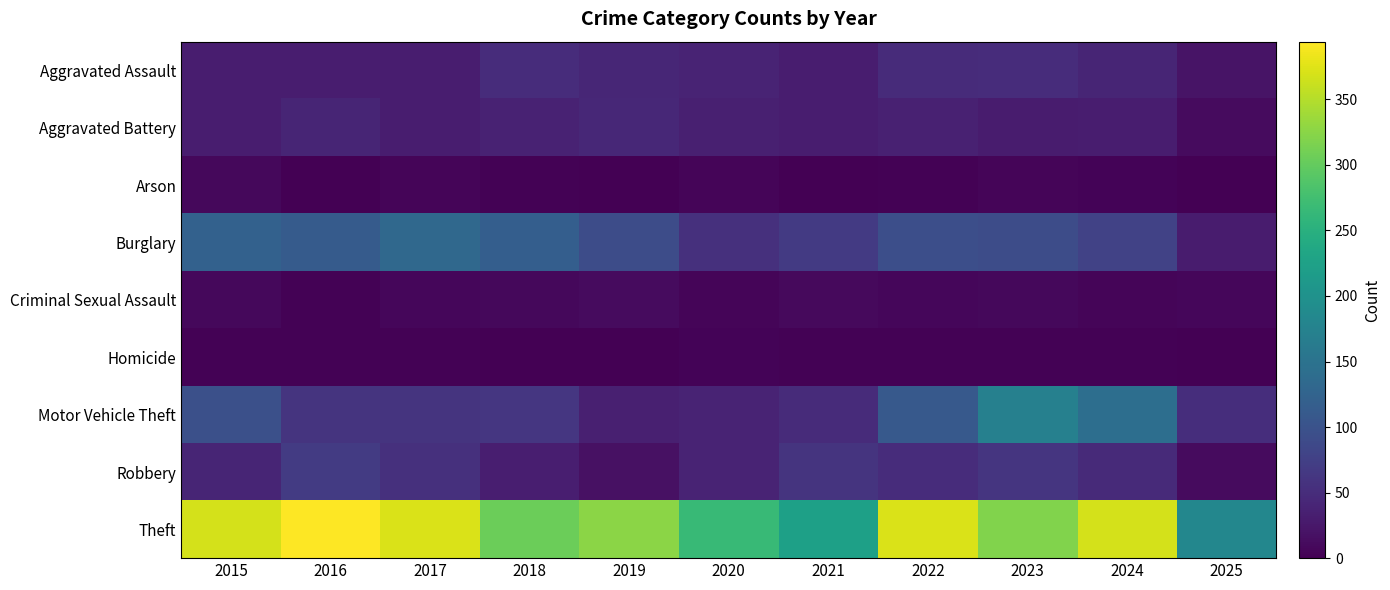

Reading left to right, transcribe all the data shown in this chart.

Aggravated Assault: 2015=32	2016=32	2017=32	2018=50	2019=43	2020=39	2021=32	2022=48	2023=50	2024=41	2025=21
Aggravated Battery: 2015=31	2016=41	2017=32	2018=37	2019=44	2020=35	2021=31	2022=36	2023=30	2024=31	2025=12
Arson: 2015=9	2016=1	2017=5	2018=2	2019=1	2020=6	2021=0	2022=2	2023=5	2024=4	2025=1
Burglary: 2015=123	2016=113	2017=133	2018=117	2019=92	2020=55	2021=67	2022=95	2023=91	2024=77	2025=30
Criminal Sexual Assault: 2015=9	2016=3	2017=7	2018=9	2019=11	2020=6	2021=10	2022=7	2023=9	2024=5	2025=7
Homicide: 2015=3	2016=2	2017=2	2018=0	2019=0	2020=4	2021=2	2022=2	2023=3	2024=3	2025=1
Motor Vehicle Theft: 2015=96	2016=59	2017=59	2018=63	2019=35	2020=40	2021=49	2022=110	2023=171	2024=143	2025=51
Robbery: 2015=41	2016=69	2017=55	2018=33	2019=17	2020=40	2021=59	2022=50	2023=61	2024=47	2025=11
Theft: 2015=369	2016=394	2017=372	2018=305	2019=325	2020=266	2021=224	2022=372	2023=319	2024=369	2025=182